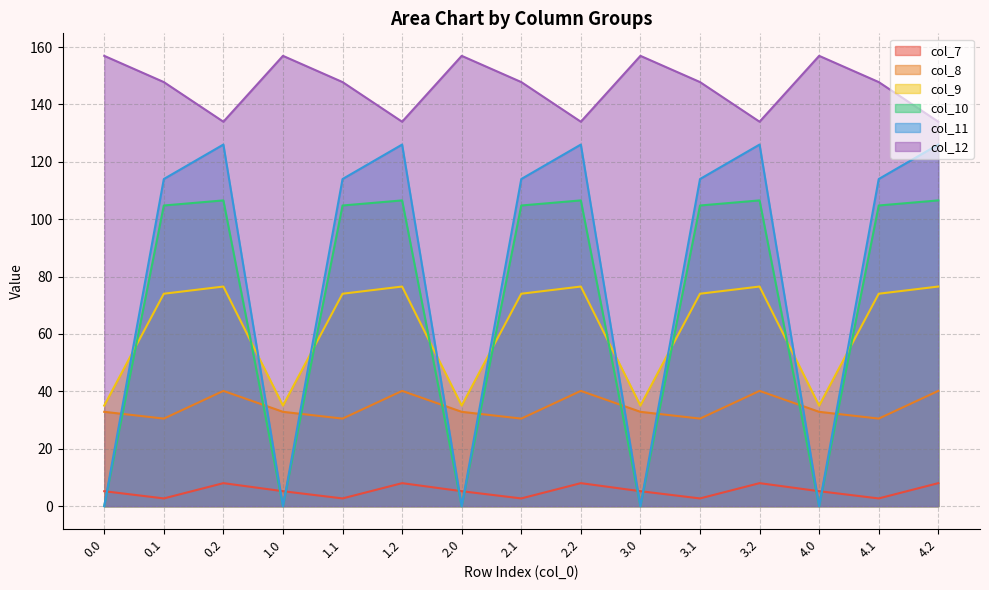

True or false: col_11 has a value of -47.0 at 4.0.

False